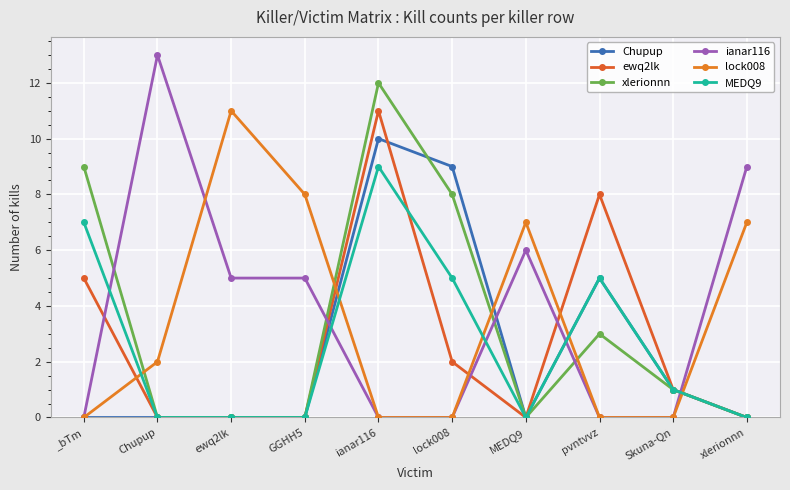

True or false: Chupup and MEDQ9 cross at least once.

False